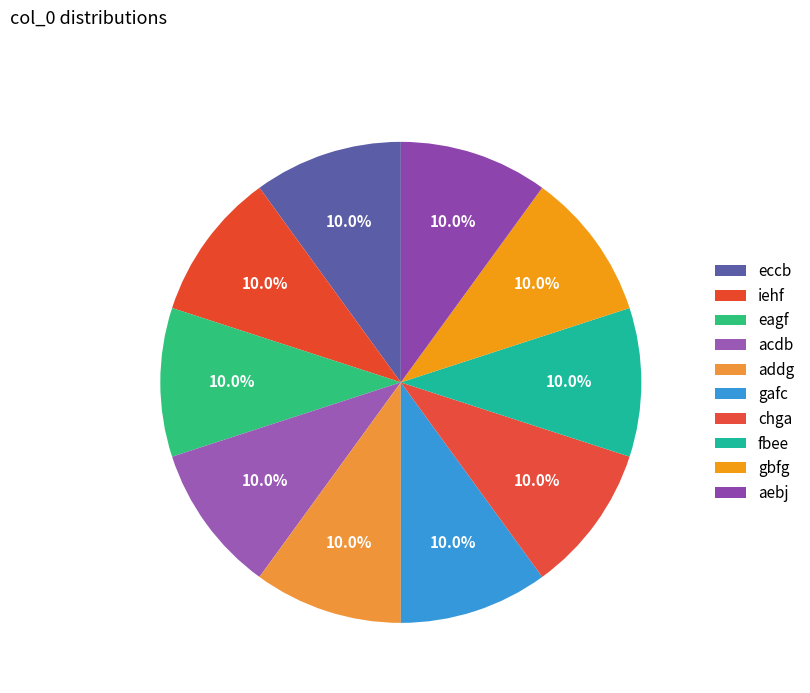

What is the total percentage of iehf and eccb?

20.0%